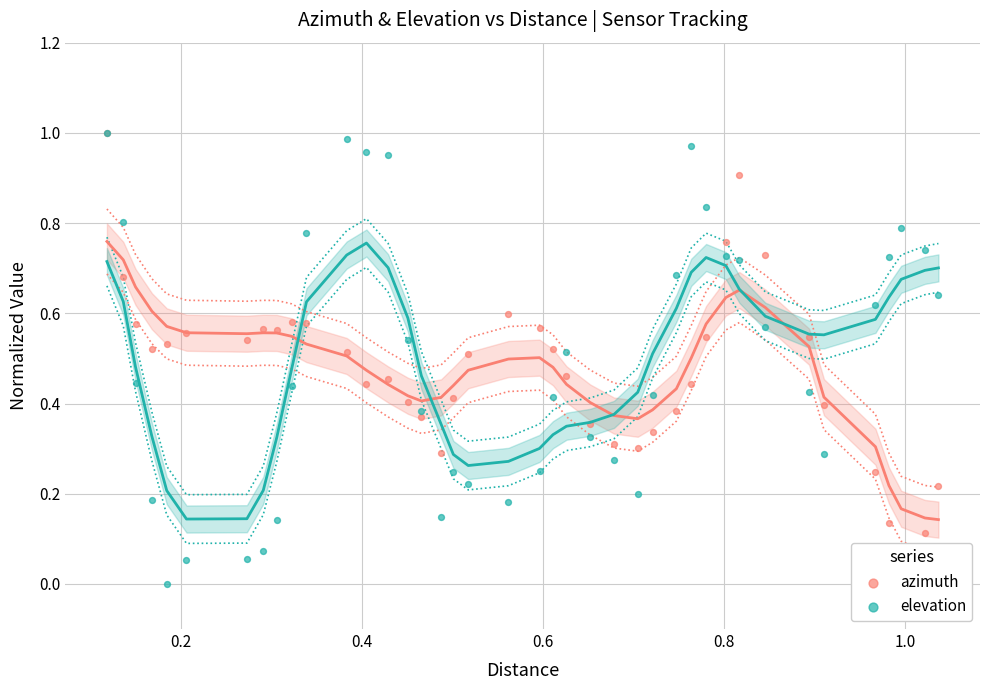

Is the value of elevation at 26 greater than the value of azimuth at 14?

Yes